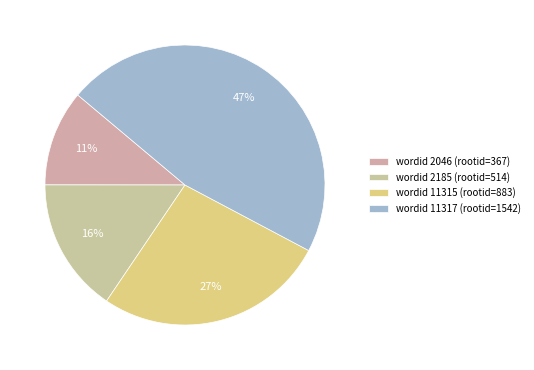

How many segments does this pie chart have?

4